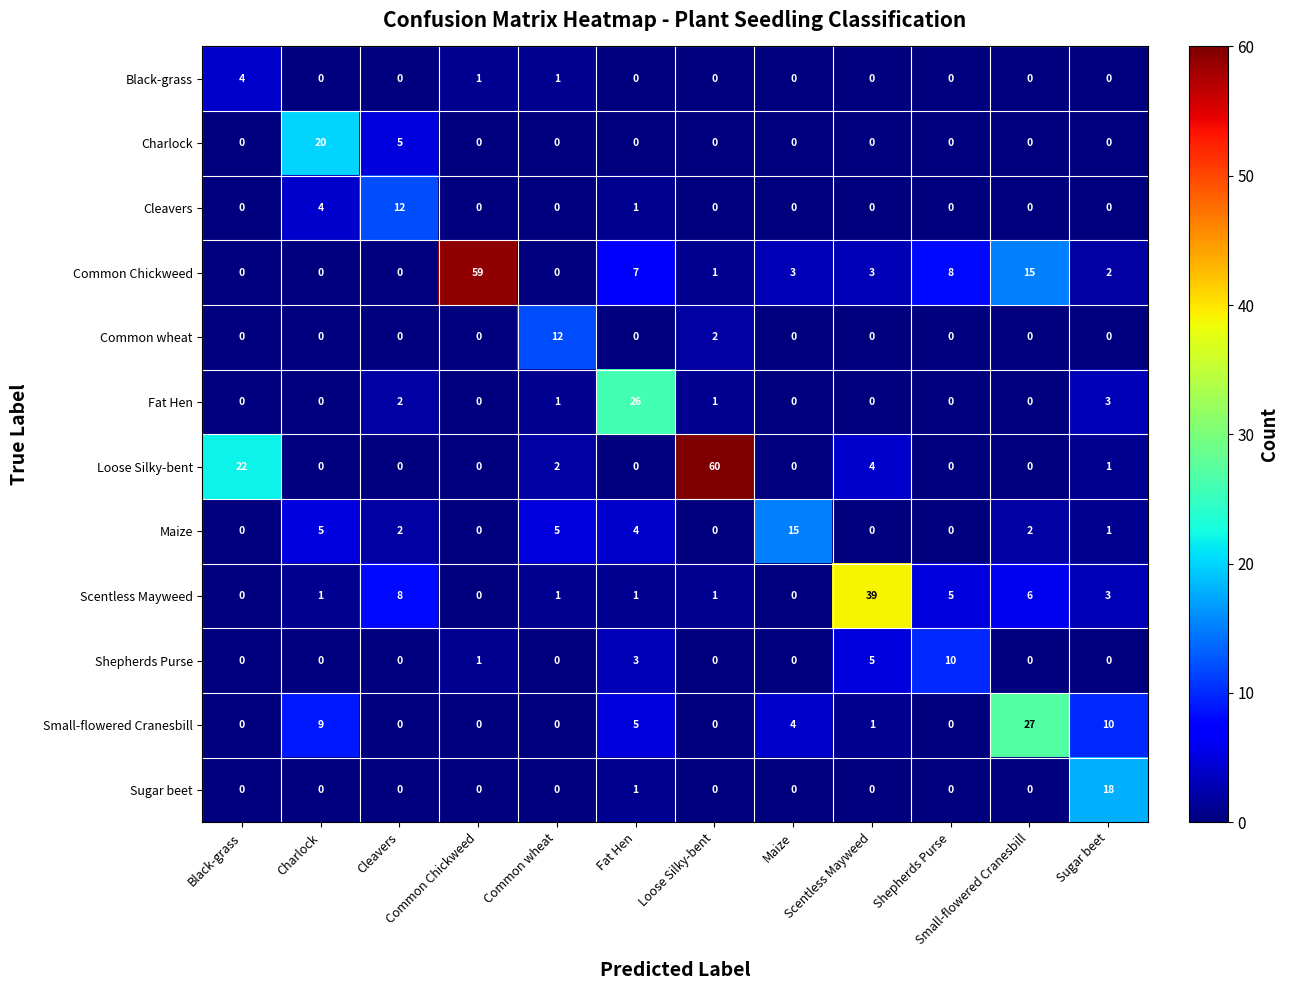

Which series has the largest range (max minus min)?

Loose Silky-bent